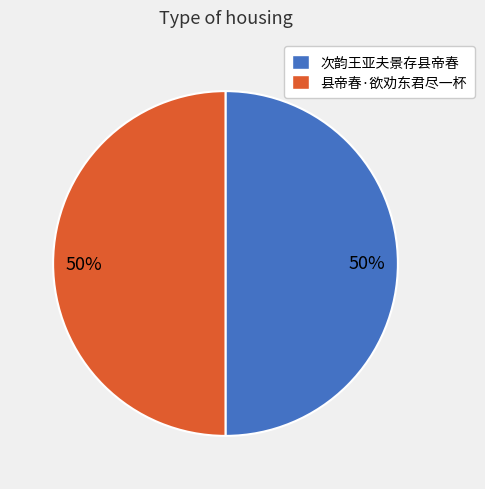

Count the number of slices in the pie.

2